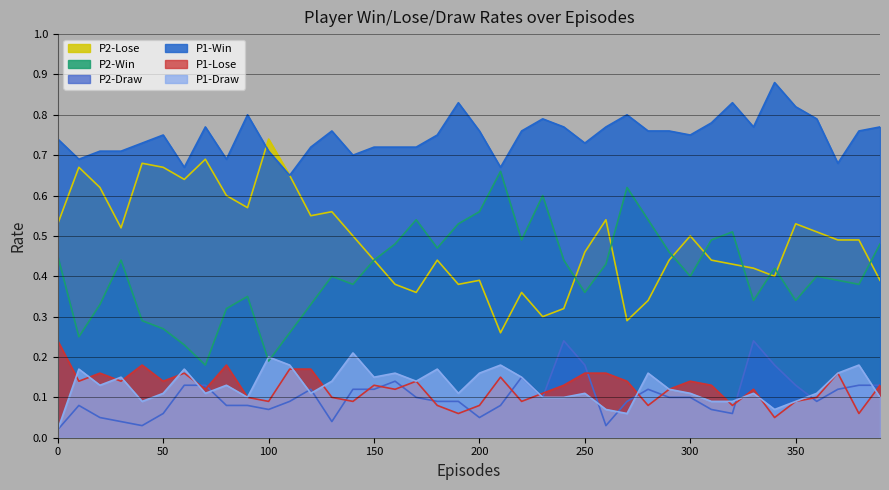

Which series has the widest spread of values?

P2-Win